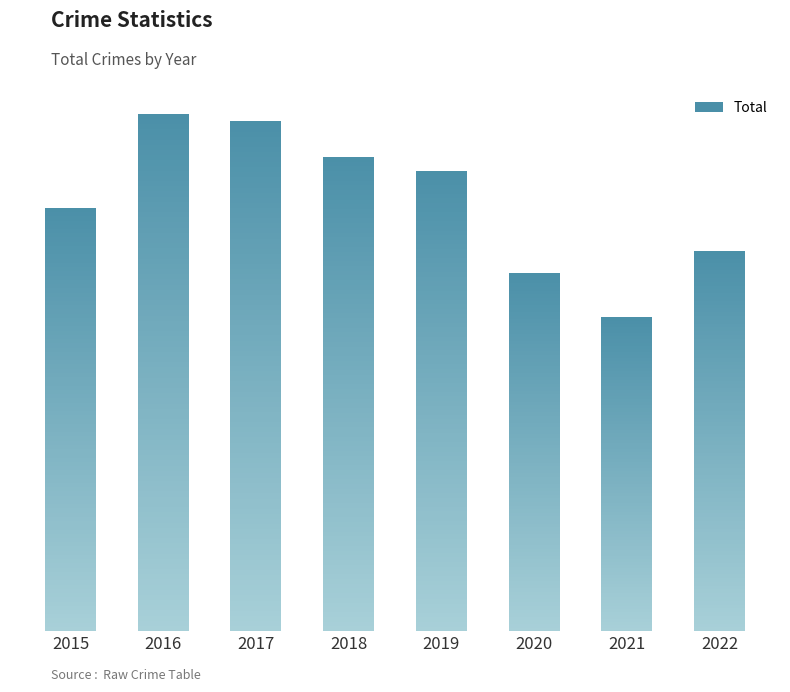

Does the chart contain stacked bars?

No